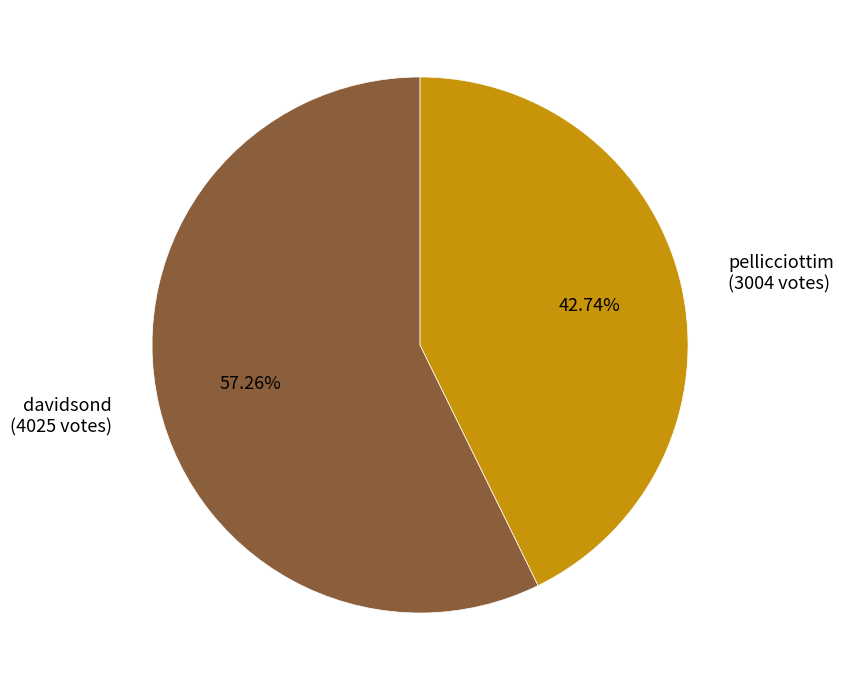

To the nearest percent, what percentage of the pie is pellicciottim?

43%